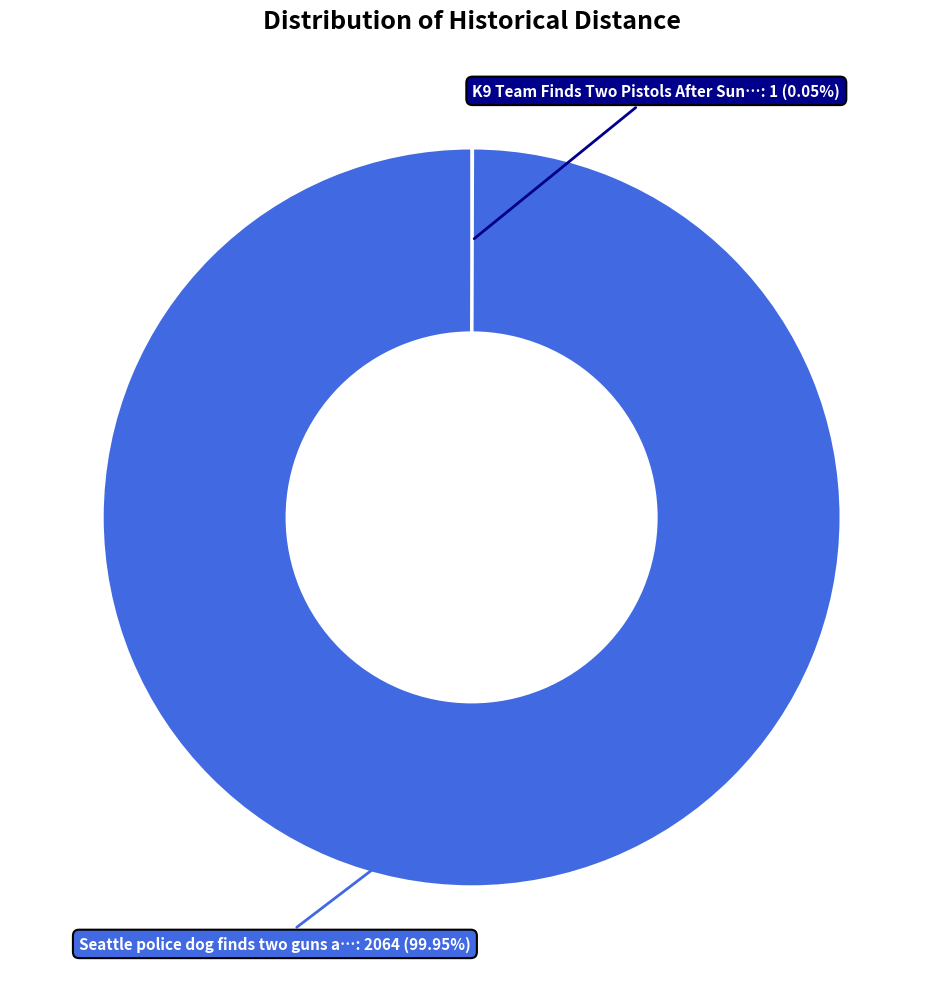

What is the largest slice in the pie chart?

Seattle police dog finds two guns a…: 2064 (99.95%)